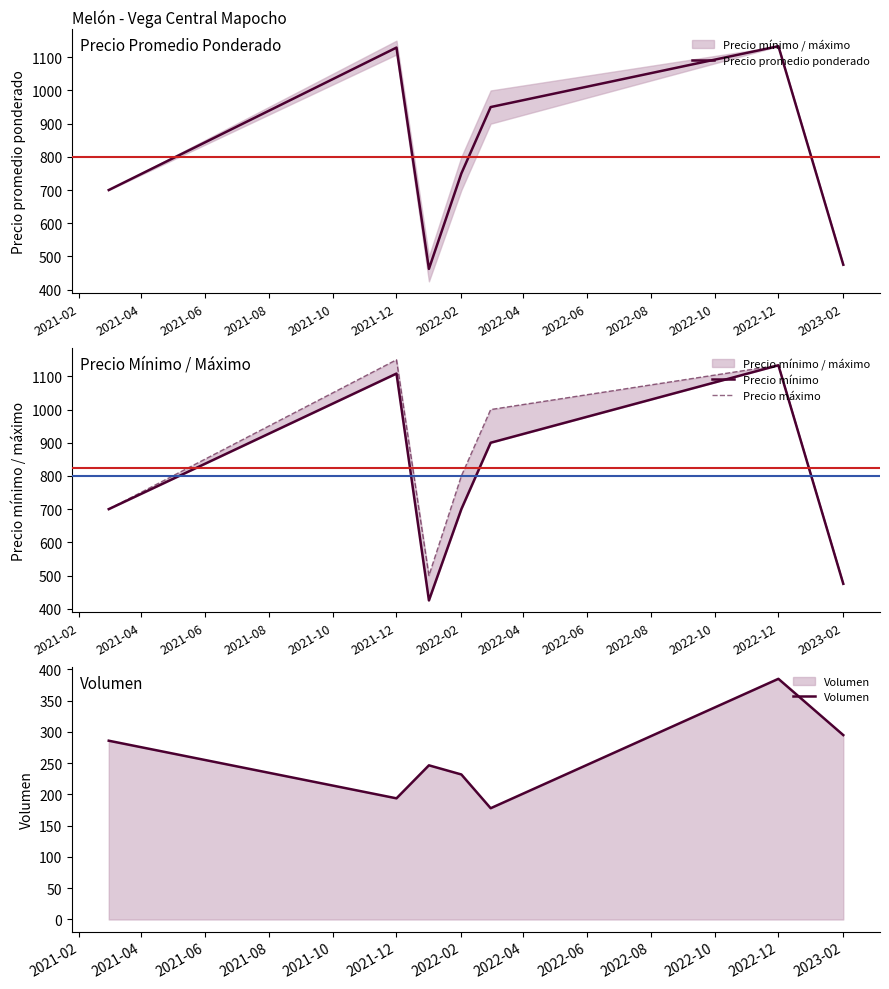

True or false: Precio máximo and Volumen cross at least once.

False